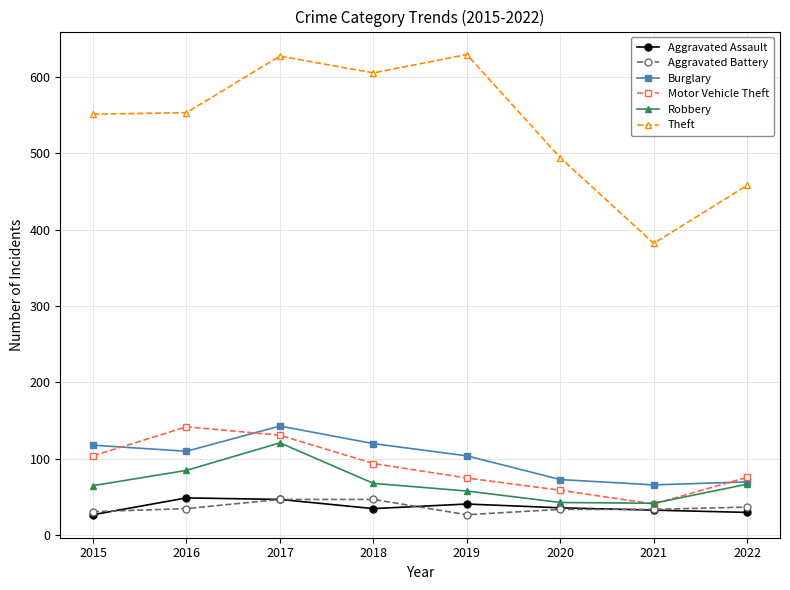

What is the smallest value displayed?

27